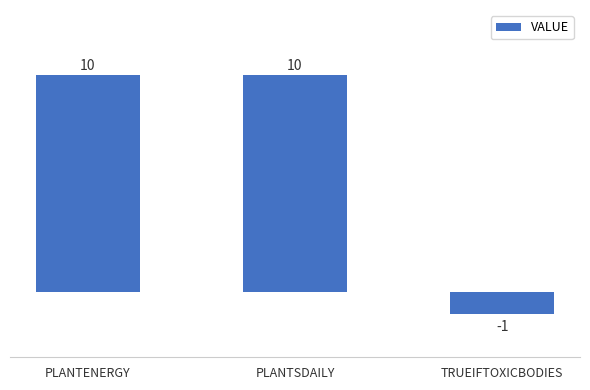

What is the change in value from PLANTENERGY to TRUEIFTOXICBODIES?

-11